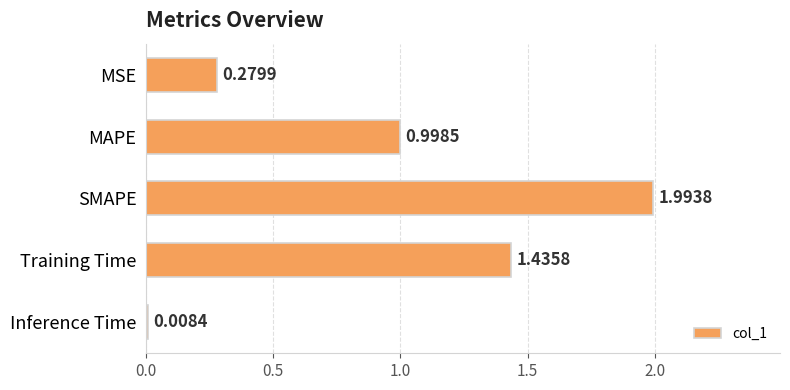

Where is the data nearest to the value 1?

MAPE